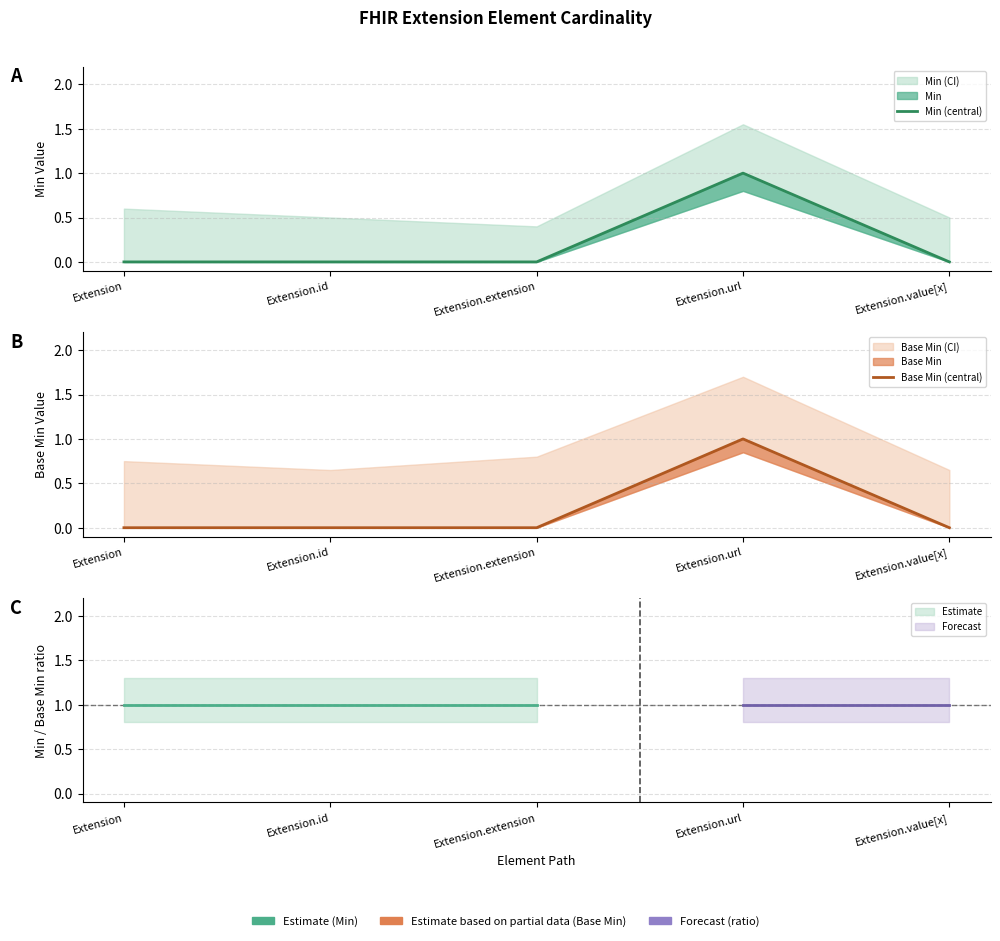

Count the number of categories in the chart.

5